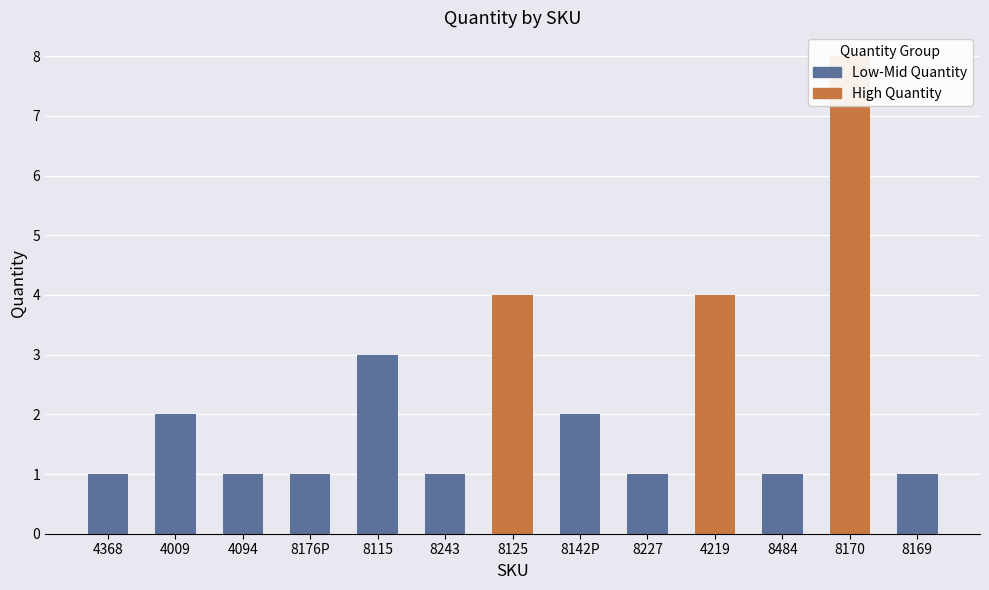

Which has a higher value, 4094 or 8142P?

8142P